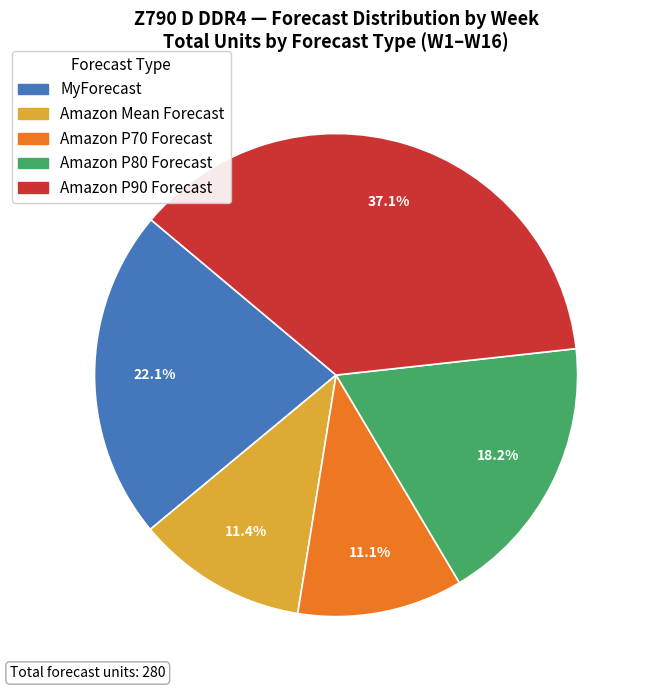

Is there a majority slice in this chart?

No